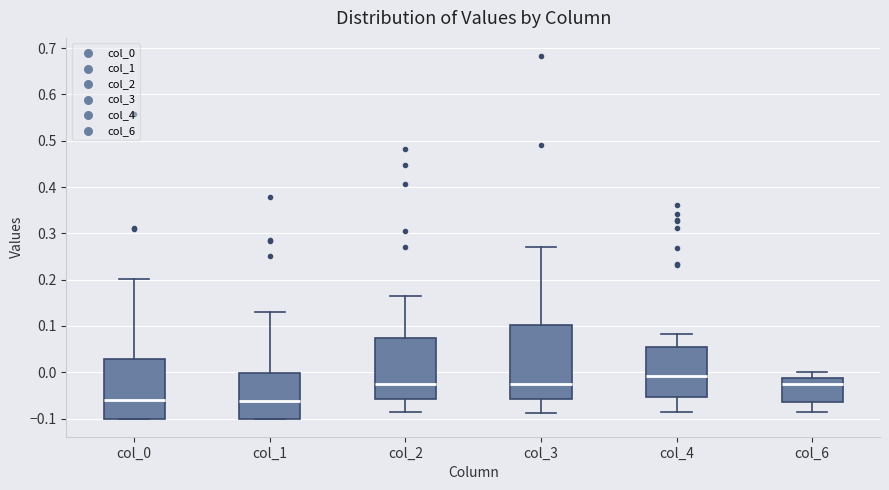

Reading left to right, transcribe this box plot: for each box, give where its median line is, the range the box spans, and where its two whiskers end, as read against the y-axis. The values are not printed on the chart, so give them approximately, as read against the axis.

col_0: median -0.06, box -0.10 to 0.03, whiskers -0.10 to 0.20
col_1: median -0.06, box -0.10 to 0.00, whiskers -0.10 to 0.13
col_2: median -0.02, box -0.06 to 0.07, whiskers -0.09 to 0.16
col_3: median -0.02, box -0.06 to 0.10, whiskers -0.09 to 0.27
col_4: median -0.01, box -0.05 to 0.05, whiskers -0.09 to 0.08
col_6: median -0.02, box -0.07 to -0.01, whiskers -0.09 to 0.00